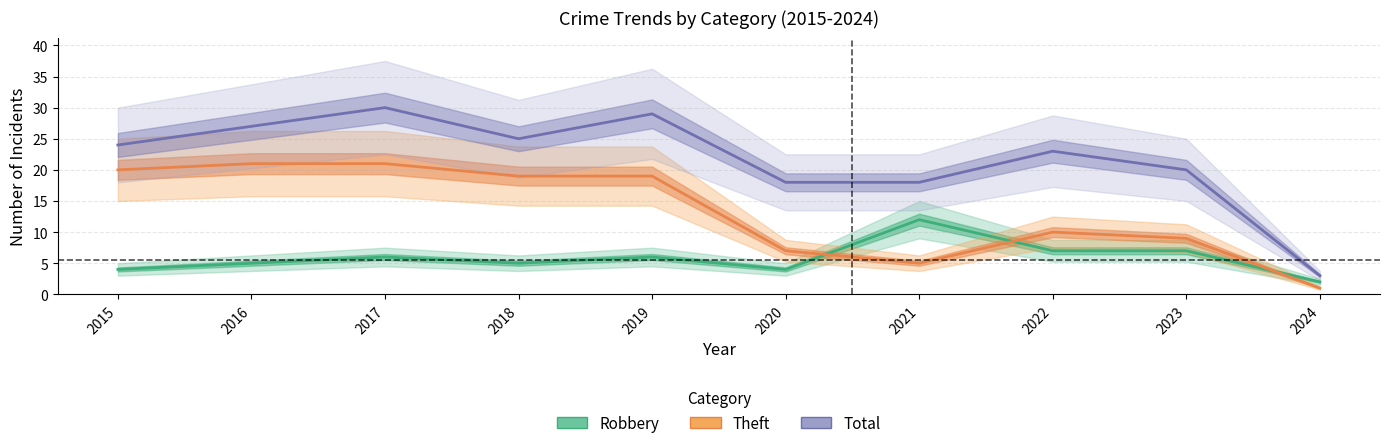

What is the value of the Theft point at the 8th from the left?

10